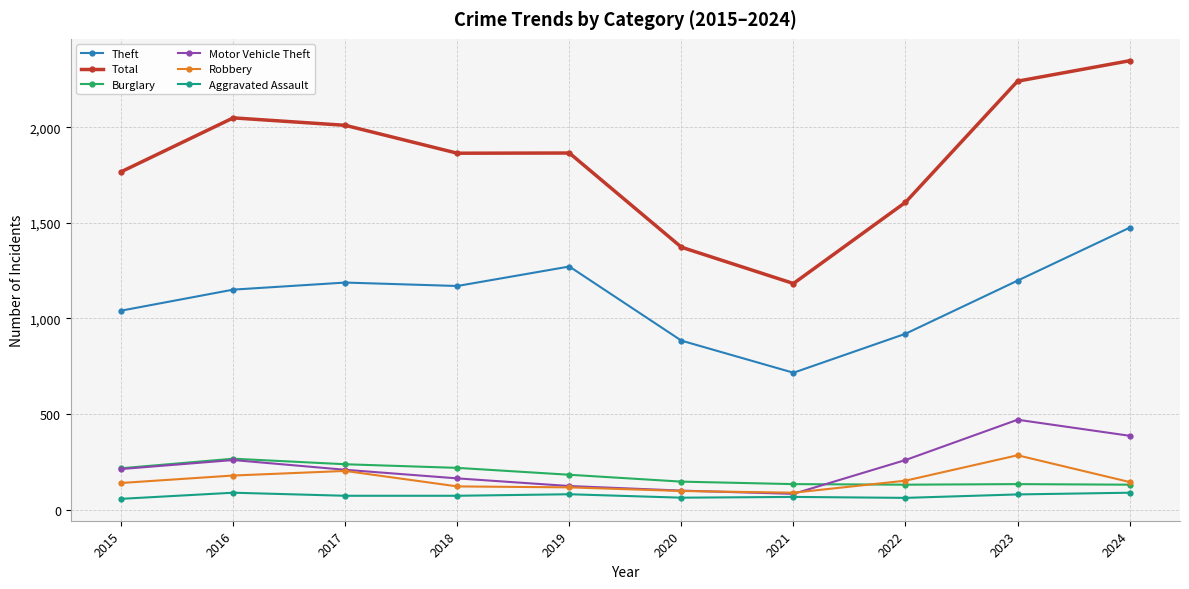

Is it true that Robbery equals 178 at 2016?

True